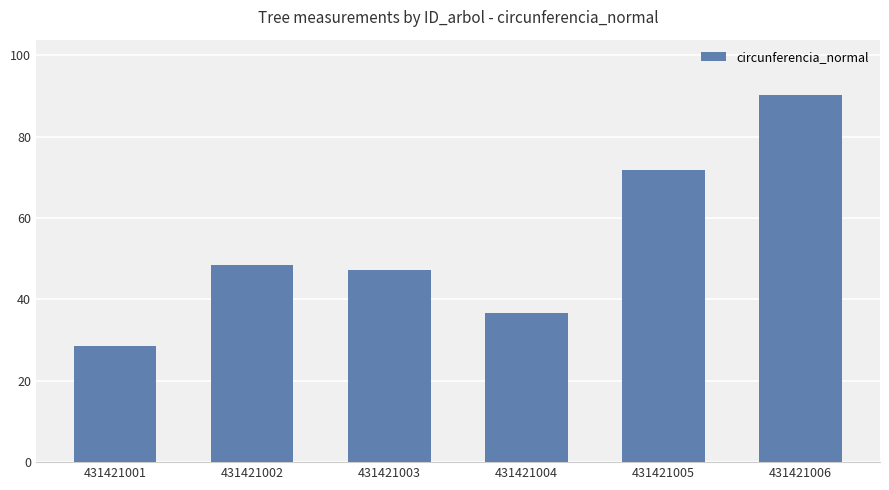

List the labels in order of value, largest first.

431421006, 431421005, 431421002, 431421003, 431421004, 431421001